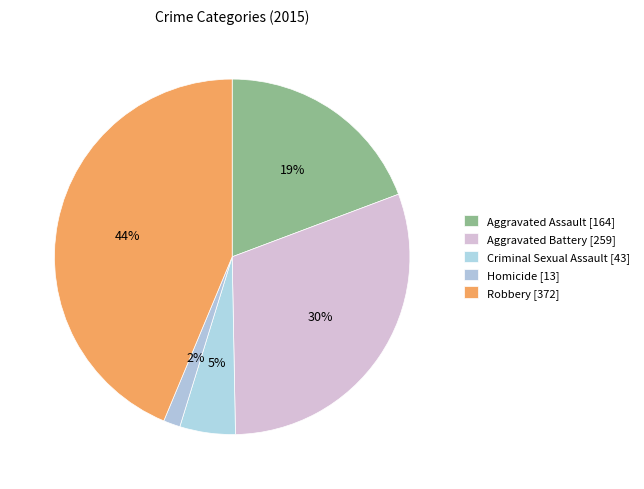

Which slice is the smallest?

Homicide